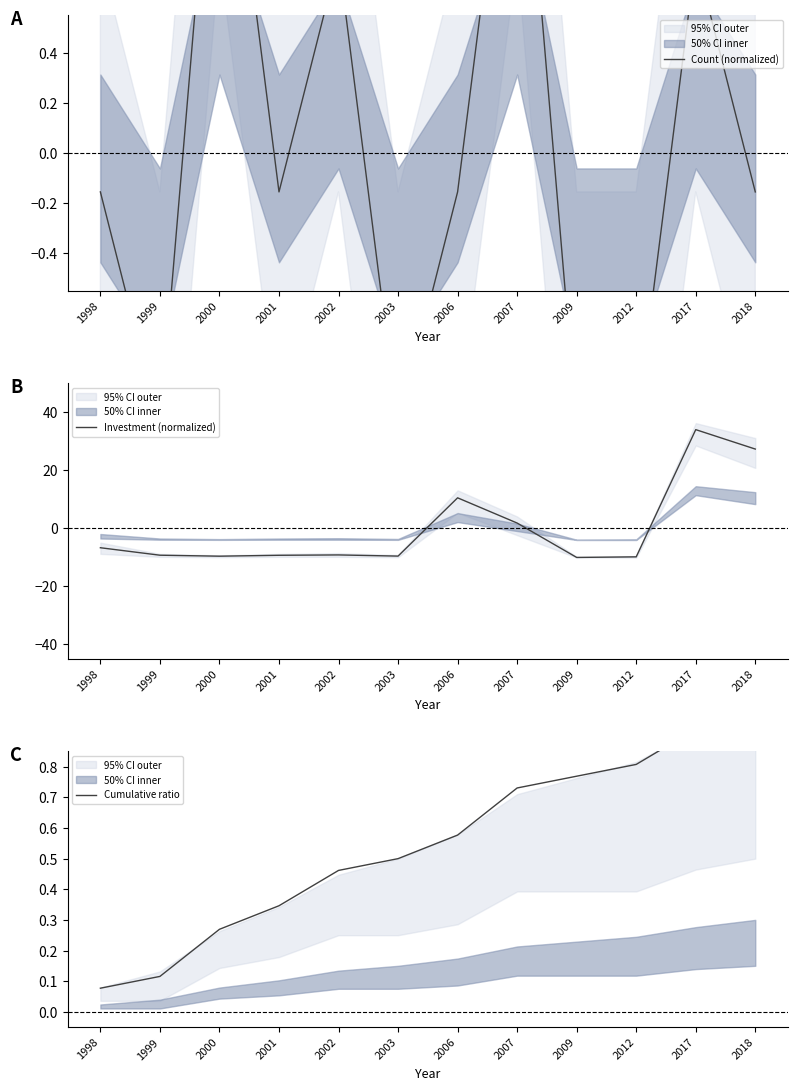

In Count (normalized), how many points are higher than both neighbors (excluding endpoints)?

4